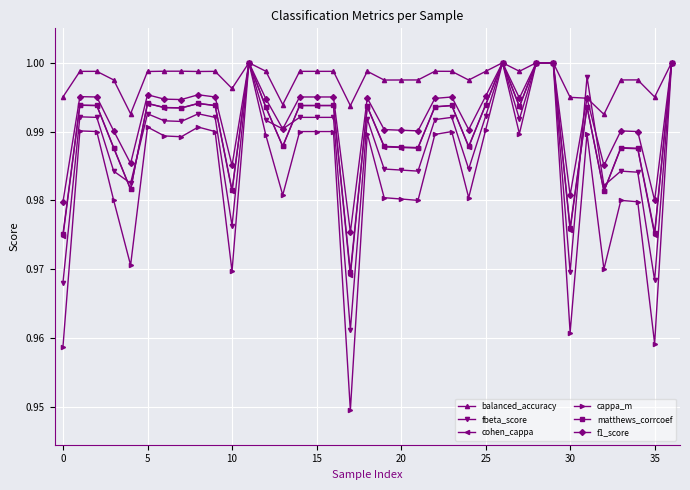

At how many categories does at least one series exceed 0?

37